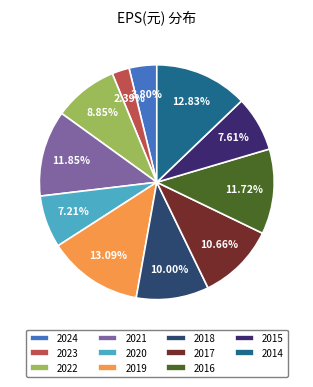

To the nearest percent, what is the difference between the largest and smallest slice percentages?

11%